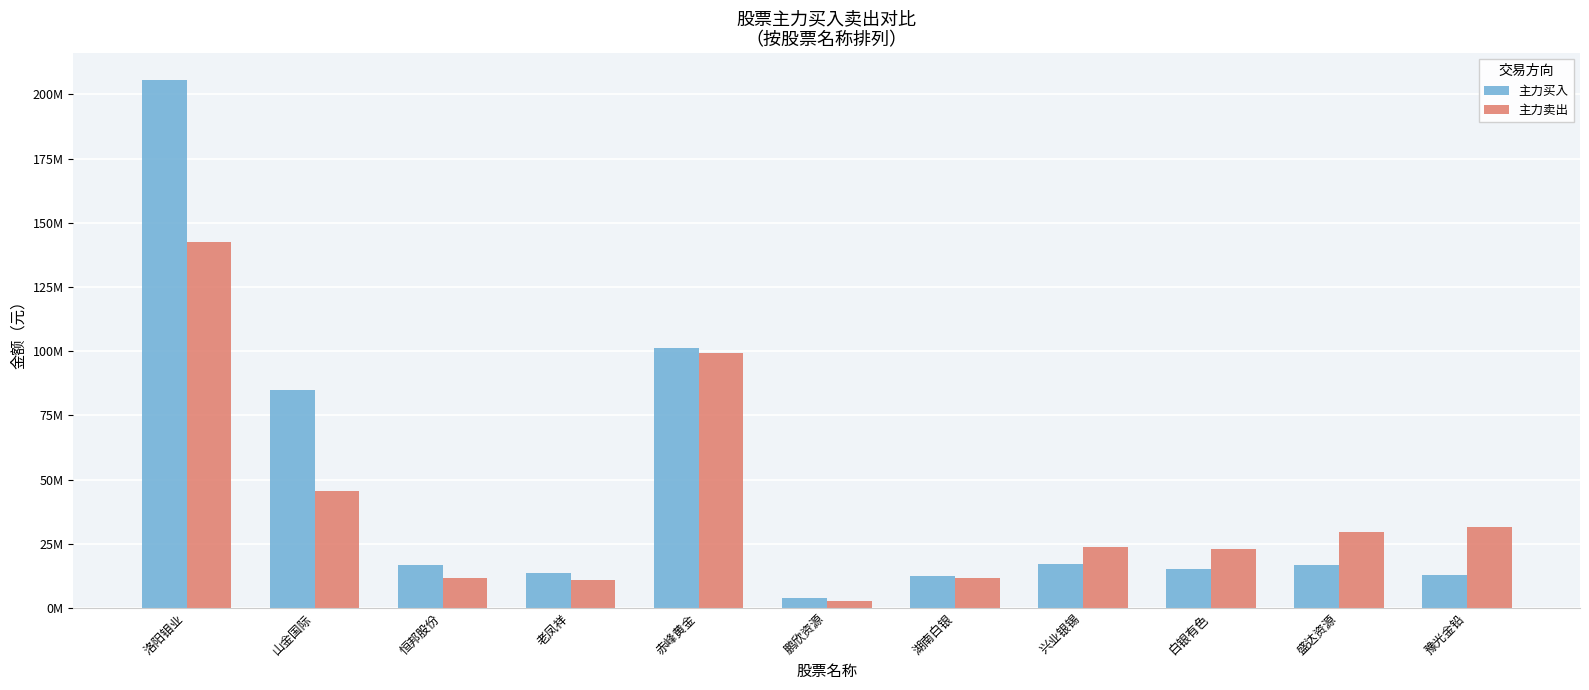

What is the sum of all 主力卖出 values?

432311051